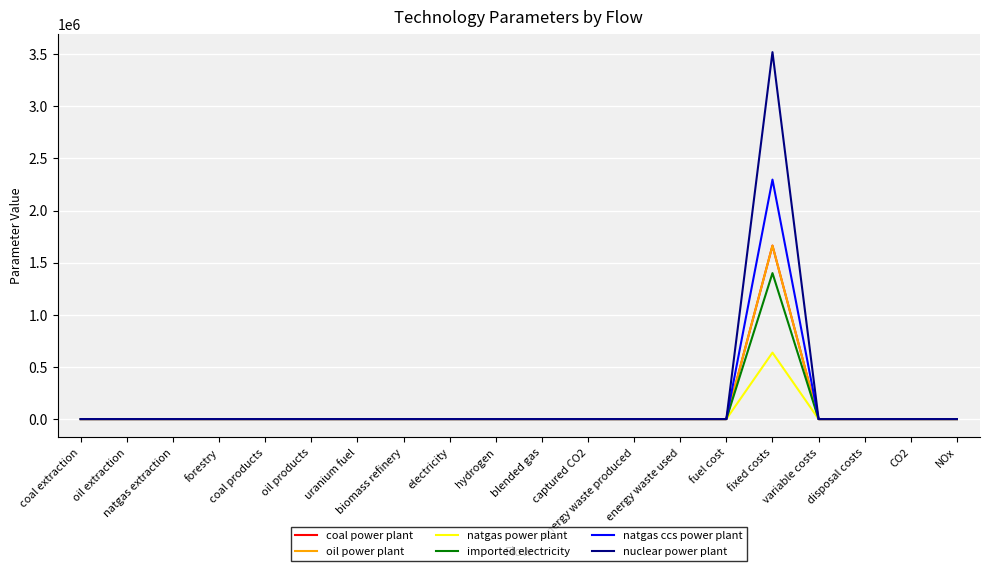

Which series has the largest range (max minus min)?

nuclear power plant